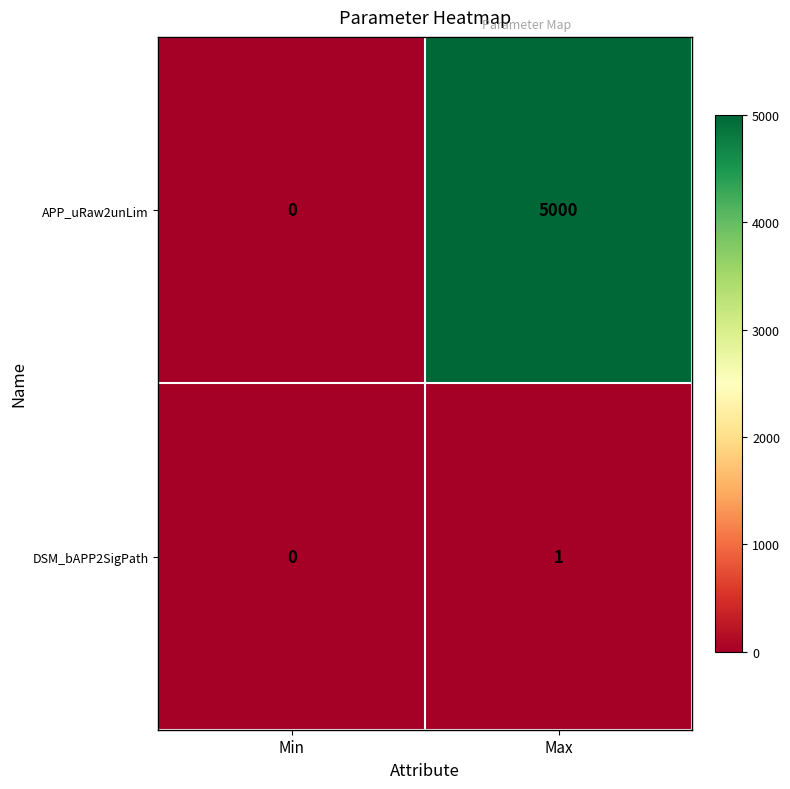

Where is DSM_bAPP2SigPath nearest to the value 0?

Min